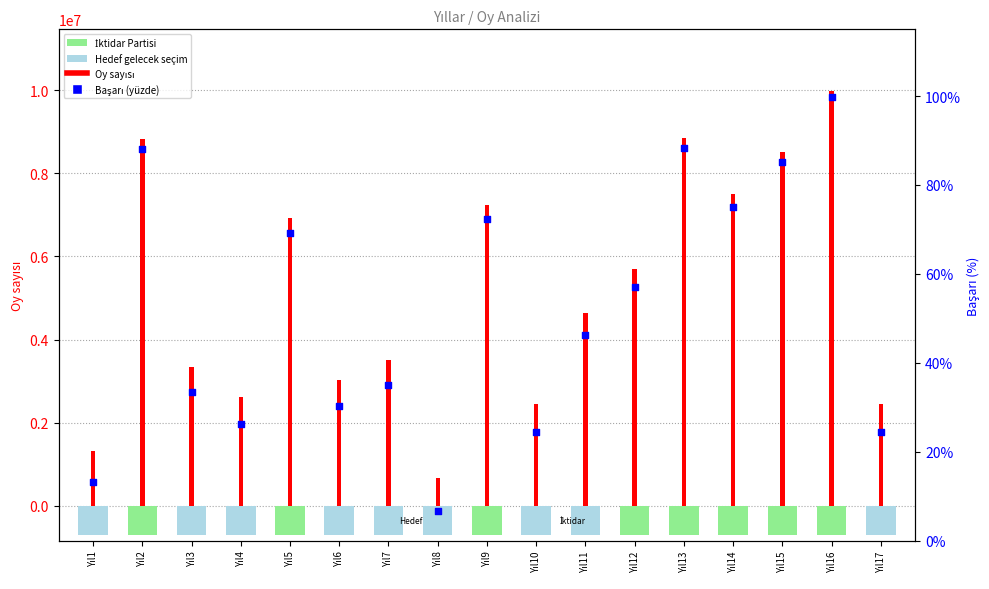

Which series has the largest total across all categories?

Oy sayısı